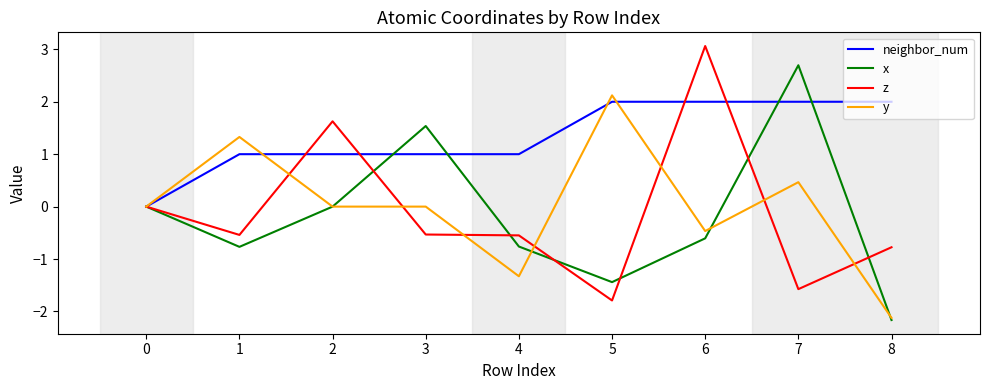

What is the approximate value of x at 7?

2.7